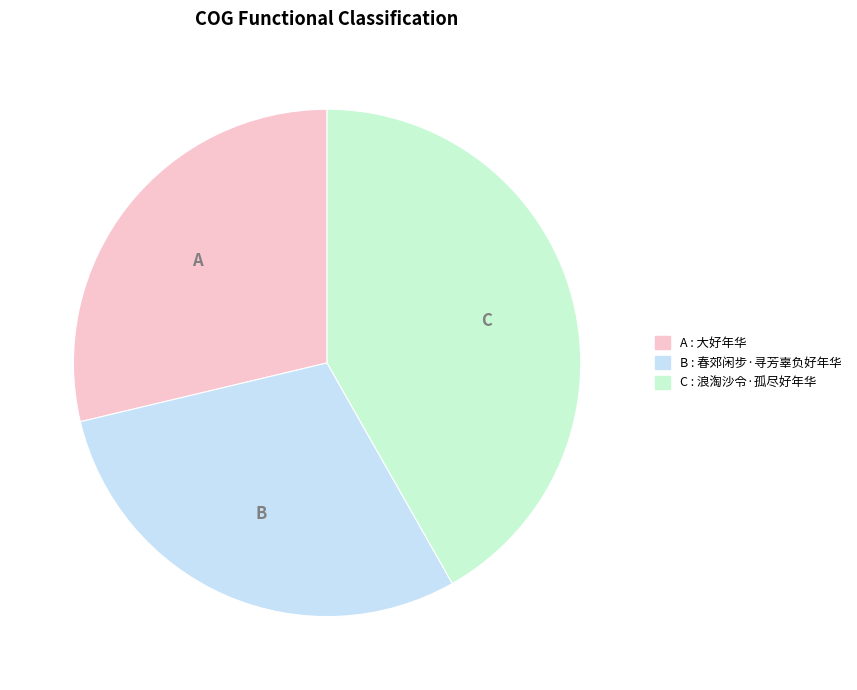

Count the number of slices in the pie.

3